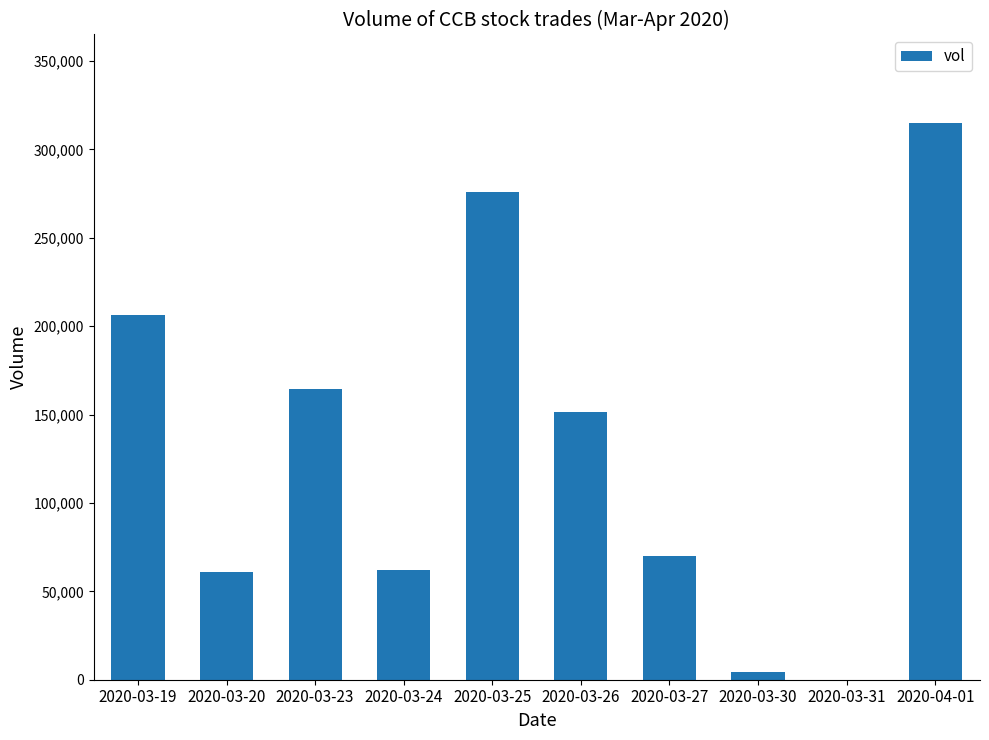

The chart shows a value of 151200 at 2020-03-26. True or false?

True